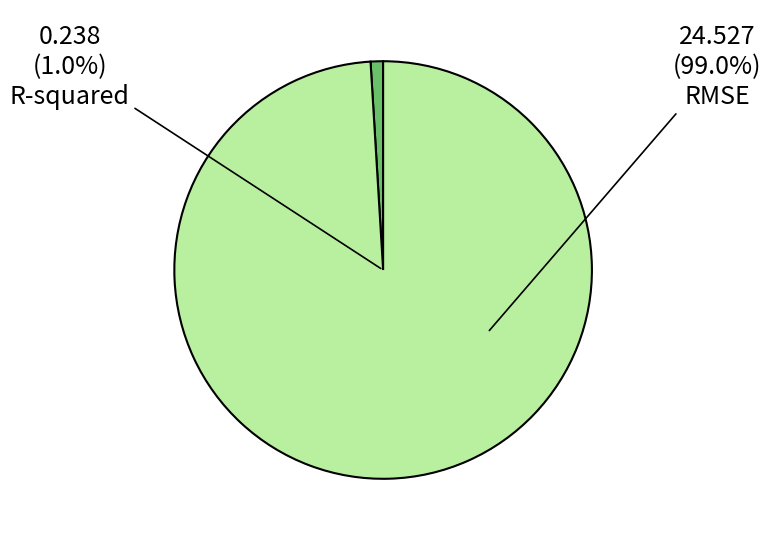

What percentage is the R-squared slice, to the nearest percent?

1%